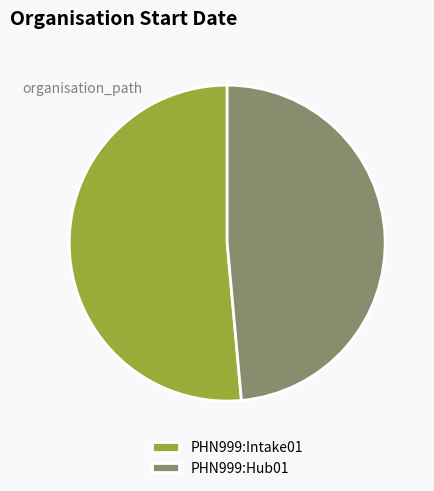

The PHN999:Hub01 slice represents 36% of the pie. True or false?

False